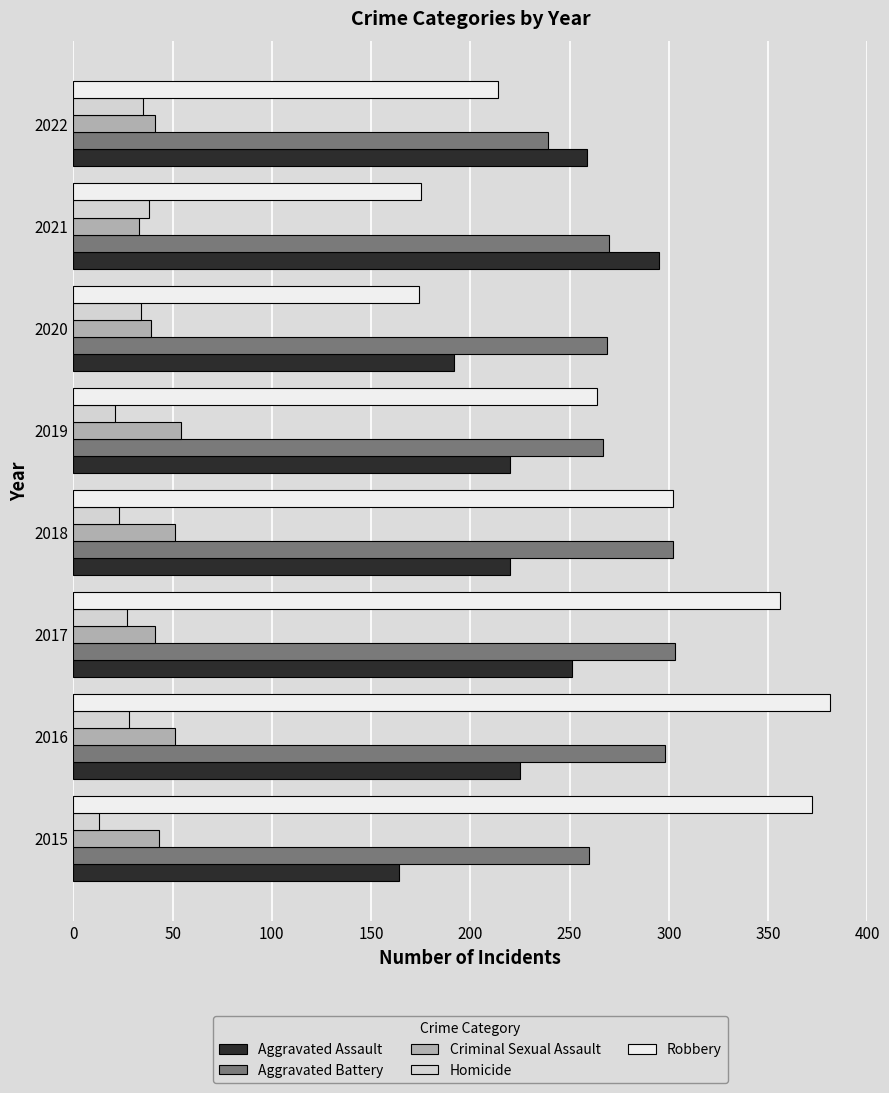

Read the Aggravated Battery value at 2015, to the nearest 5.

260